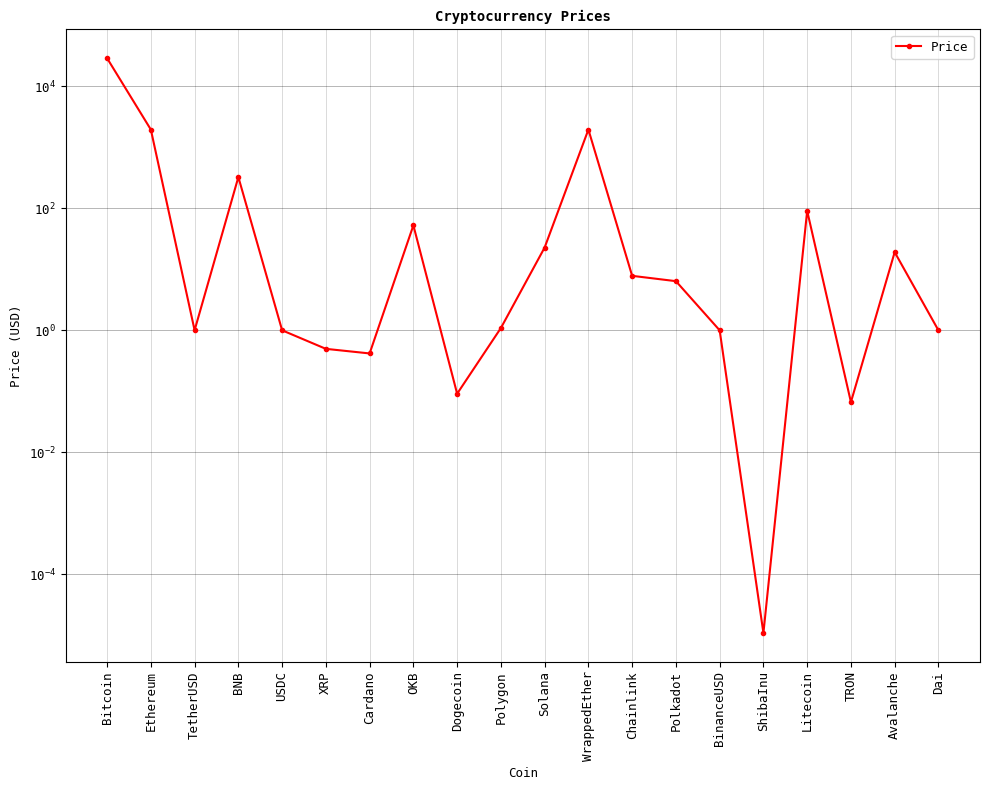

Count the number of data series in this chart.

1